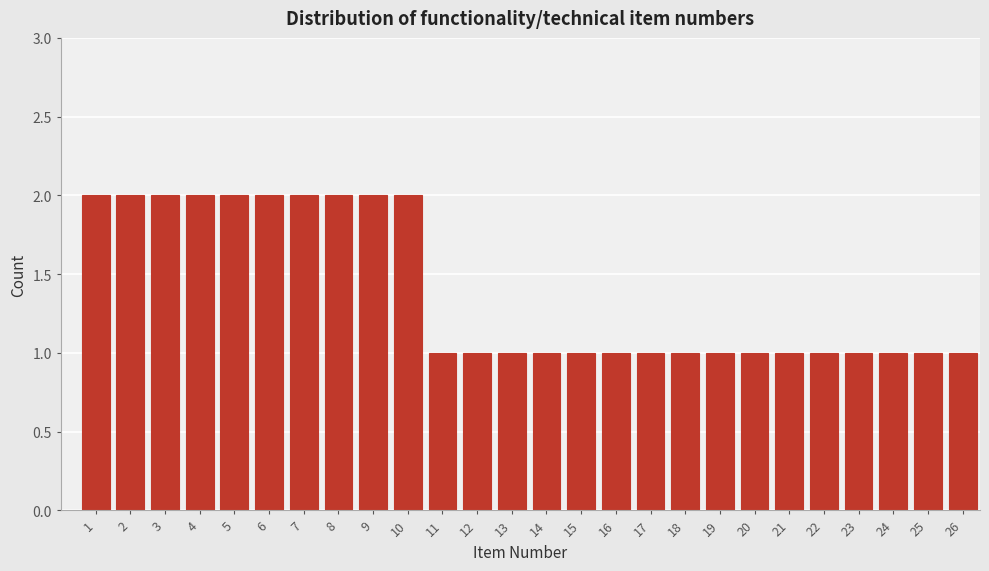

Reading left to right, what are all the values shown in this chart?

1=2	2=2	3=2	4=2	5=2	6=2	7=2	8=2	9=2	10=2	11=1	12=1	13=1	14=1	15=1	16=1	17=1	18=1	19=1	20=1	21=1	22=1	23=1	24=1	25=1	26=1